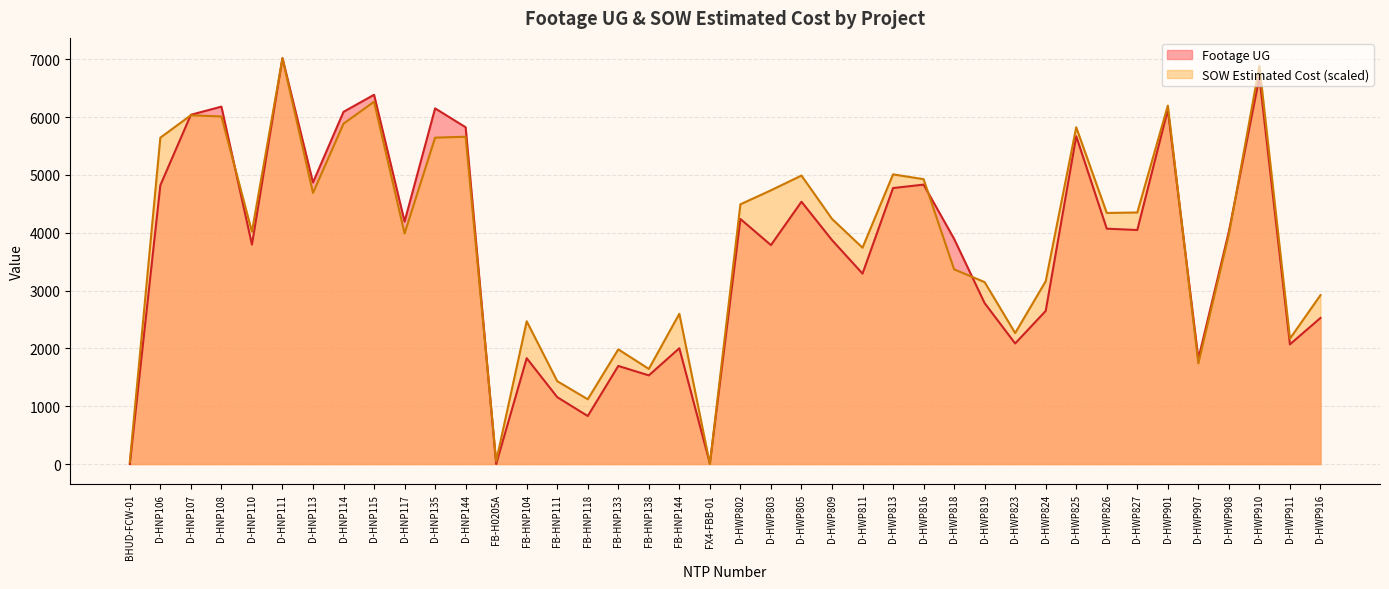

The SOW Estimated Cost series shows 4689.3 at D-HNP113. True or false?

True